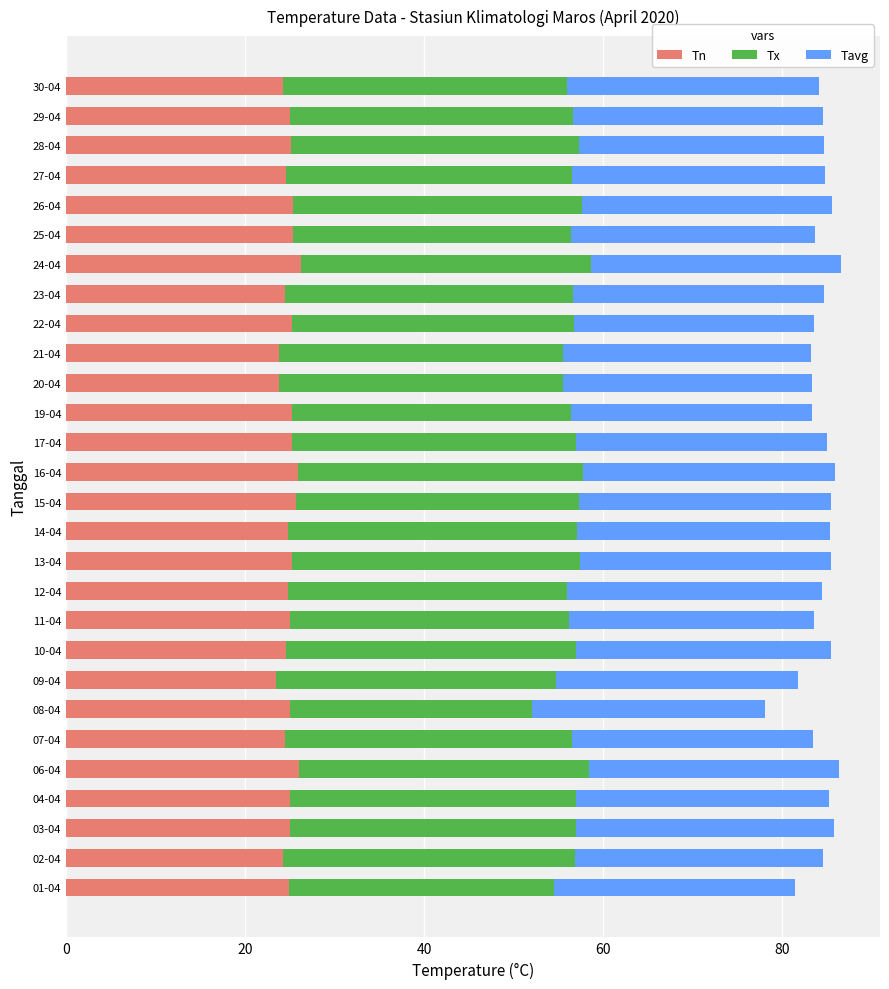

What is the minimum value for Tn?

23.4